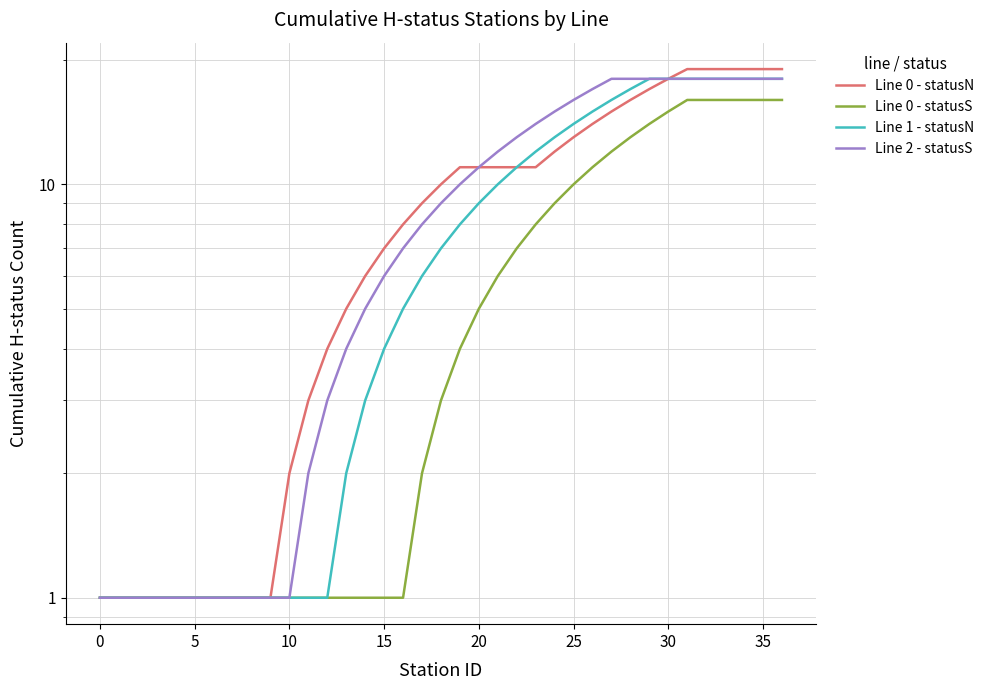

Rank the series by their maximum value, from highest to lowest.

Line 0 - statusN, Line 1 - statusN, Line 2 - statusS, Line 0 - statusS